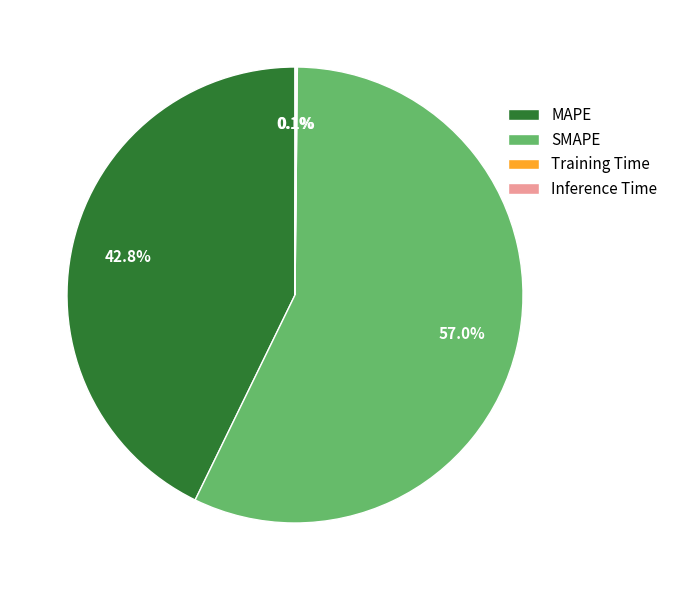

What is the largest slice in the pie chart?

SMAPE